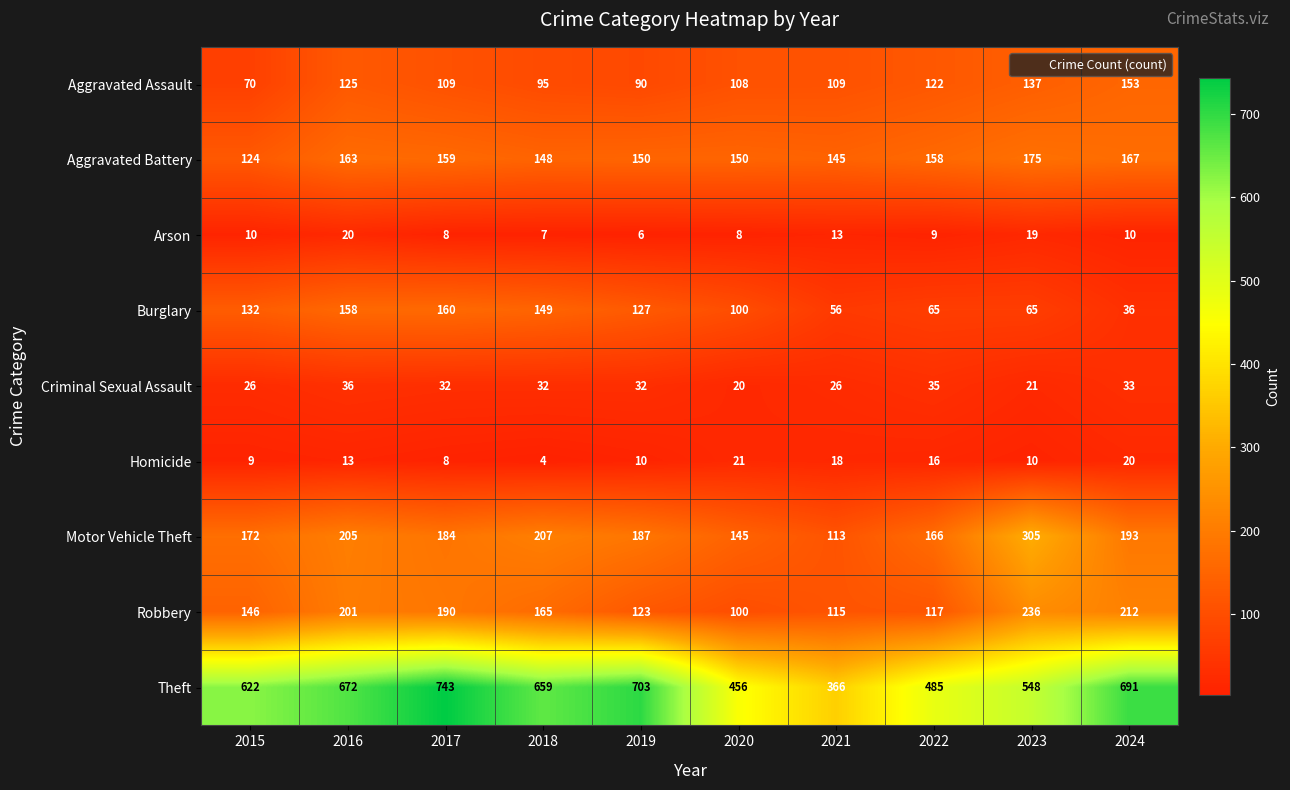

What is the total value across all series at 2024?

1515